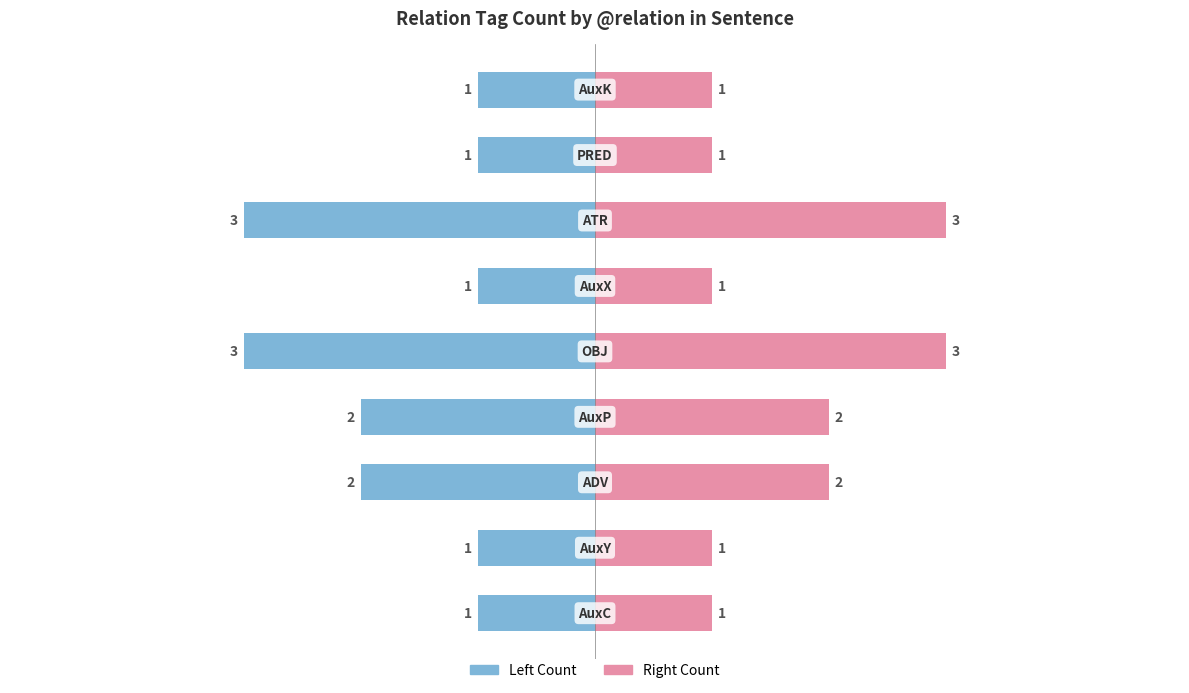

Read the Right Count value at 0.

1